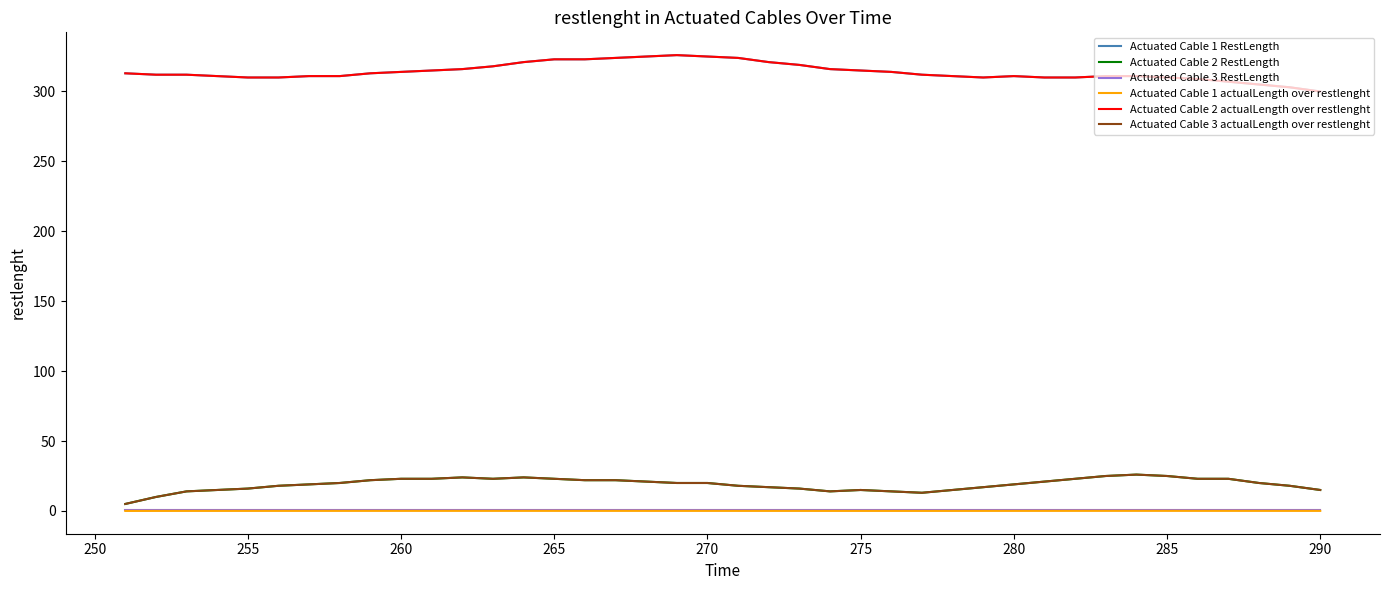

What is the maximum value for Actuated Cable 2 RestLength?

26.0